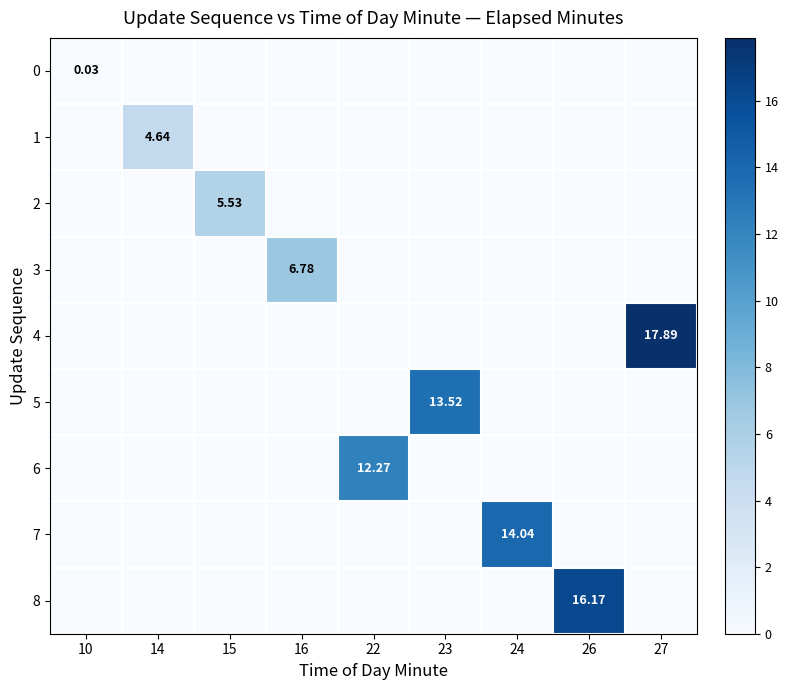

Which series has the widest spread of values?

4